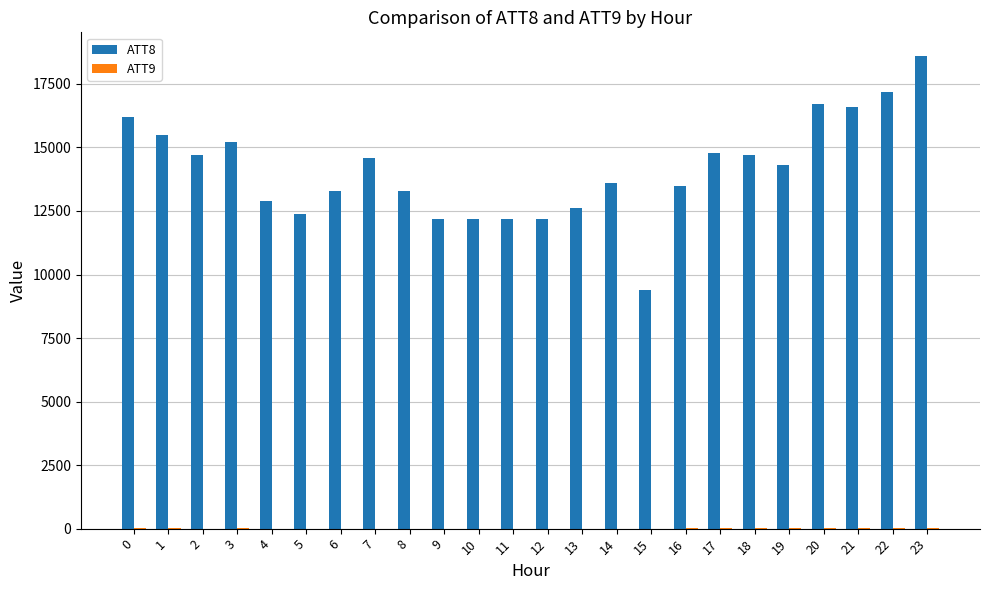

What is the total value across all series at 15?

9404.3